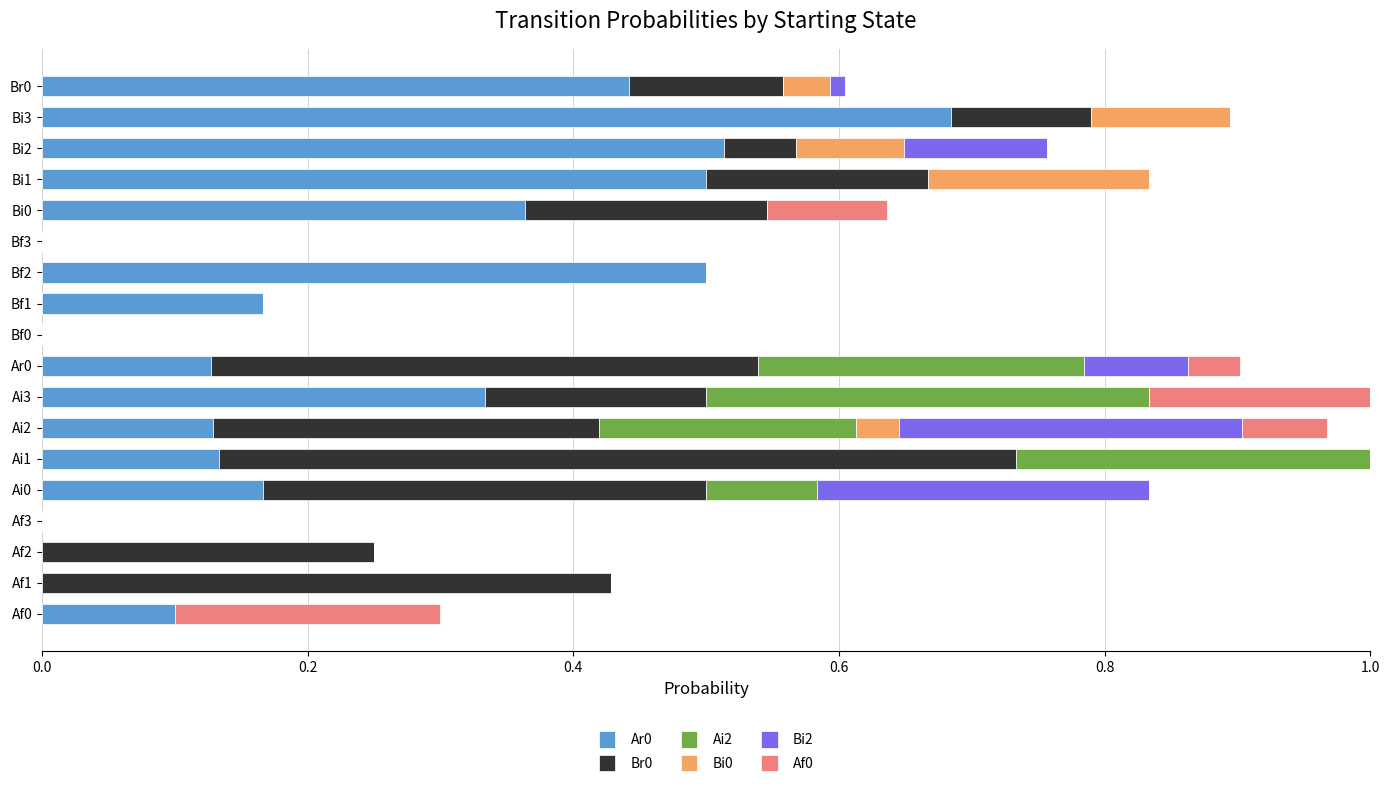

What is the sum of all Ar0 values?

4.2